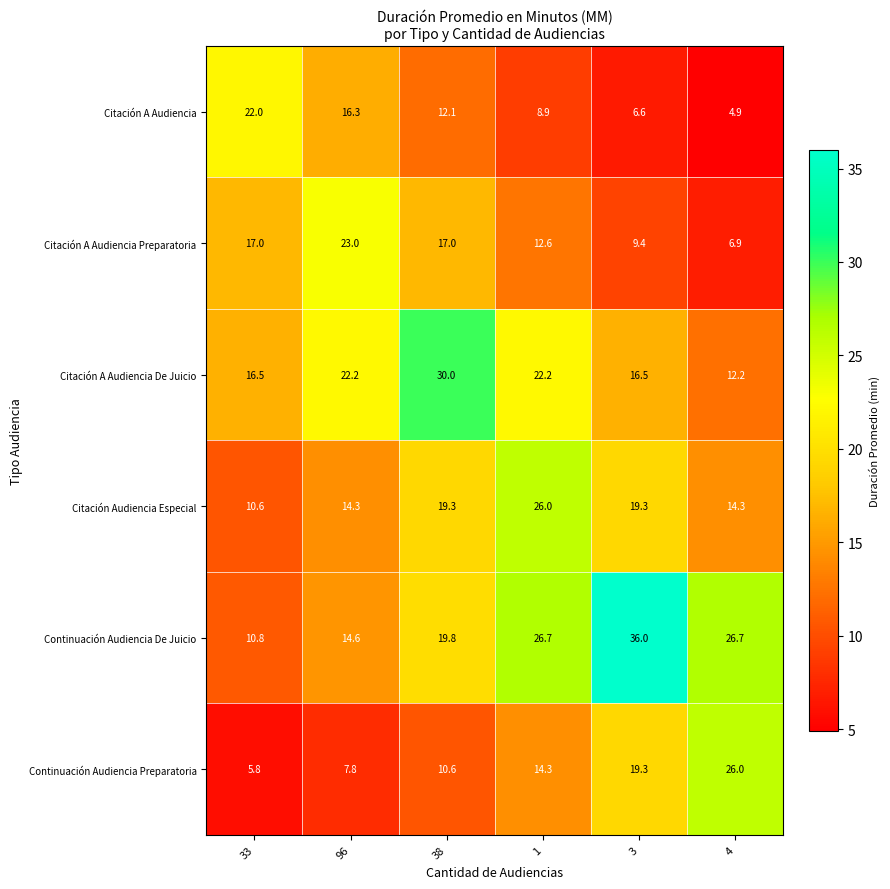

Between 1 and 3, which series saw the biggest shift?

Continuación Audiencia De Juicio